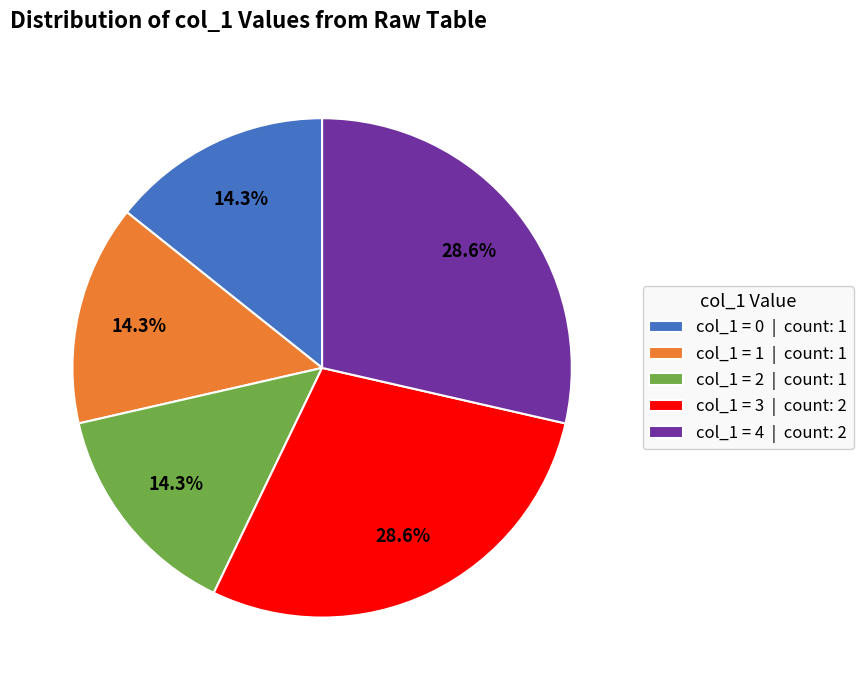

Is there any slice that represents more than half of the pie?

No